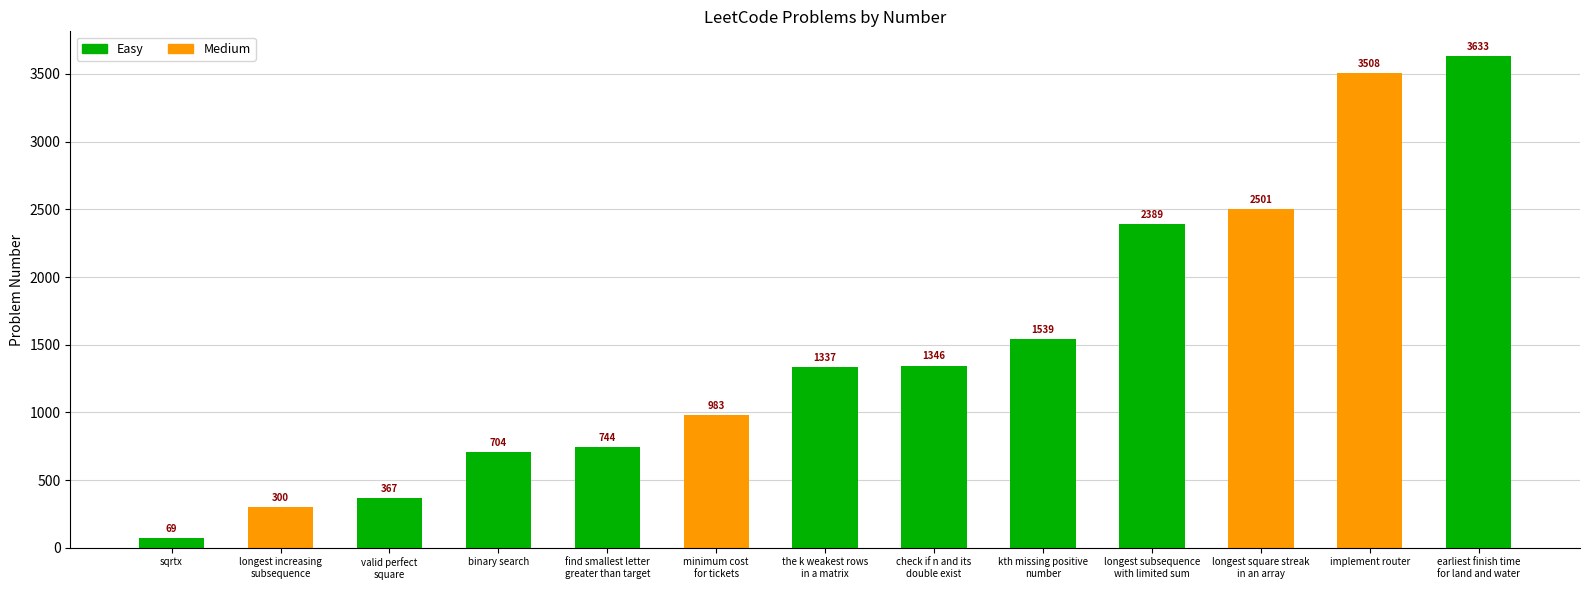

True or false: the data shows 983 at minimum cost
for tickets.

True